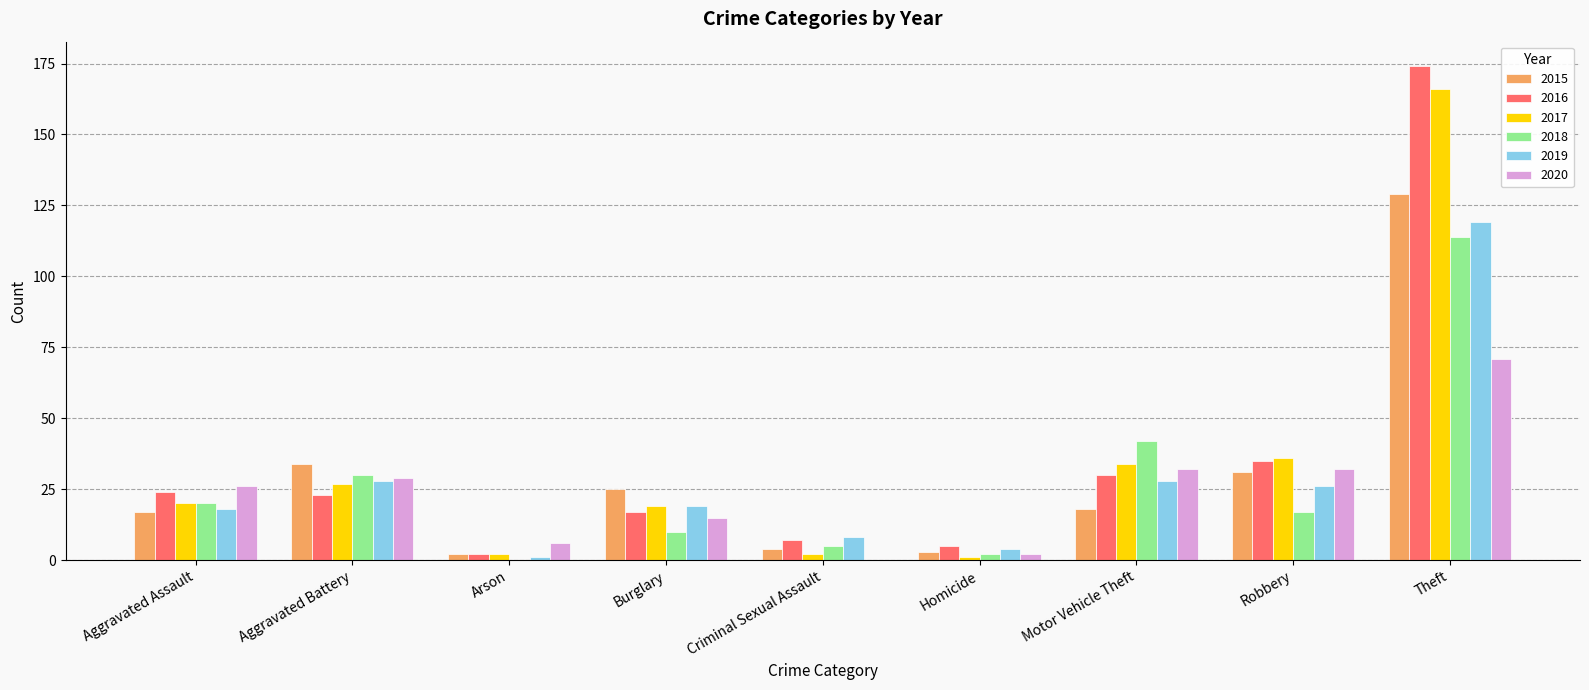

Is it true that 2019 equals 6 at Robbery?

False